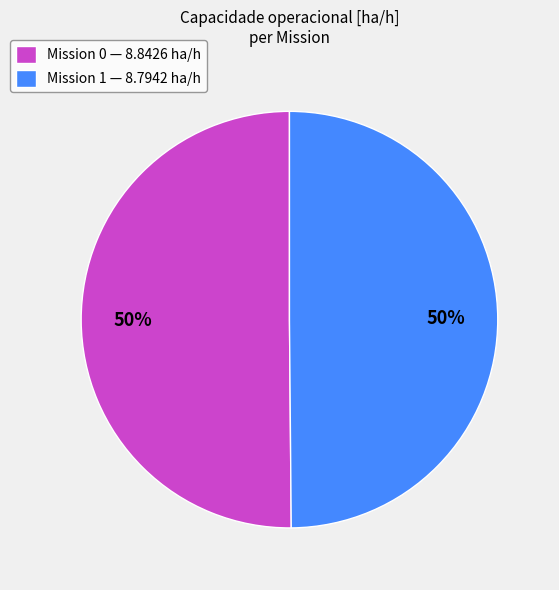

Do Mission 1 — 8.7942 ha/h and Mission 0 — 8.8426 ha/h together represent more than half of the pie?

Yes